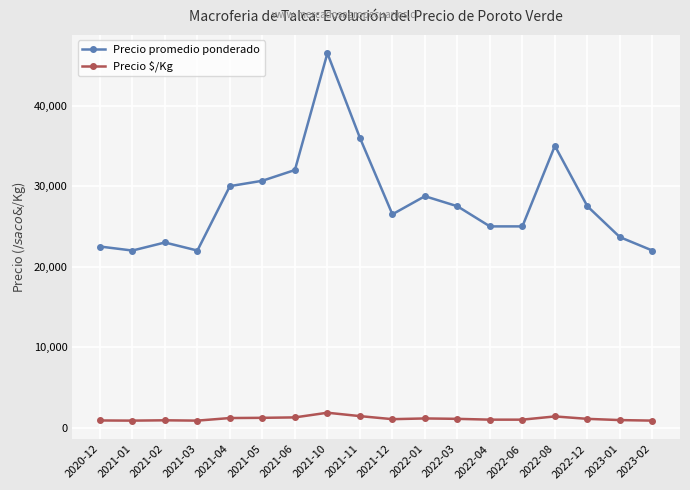

What is the difference between the second highest and second lowest values in the Precio promedio ponderado series?

14000